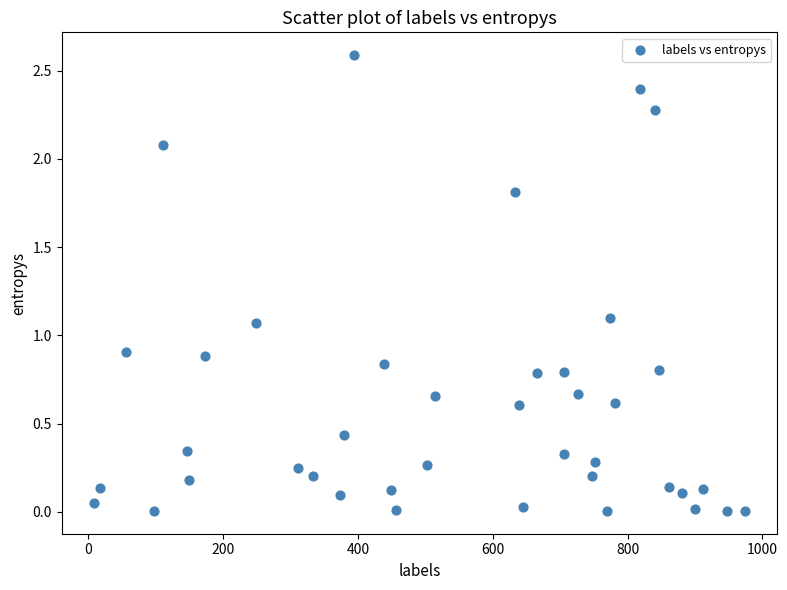

What is the range of Y values (max minus min)?

2.6